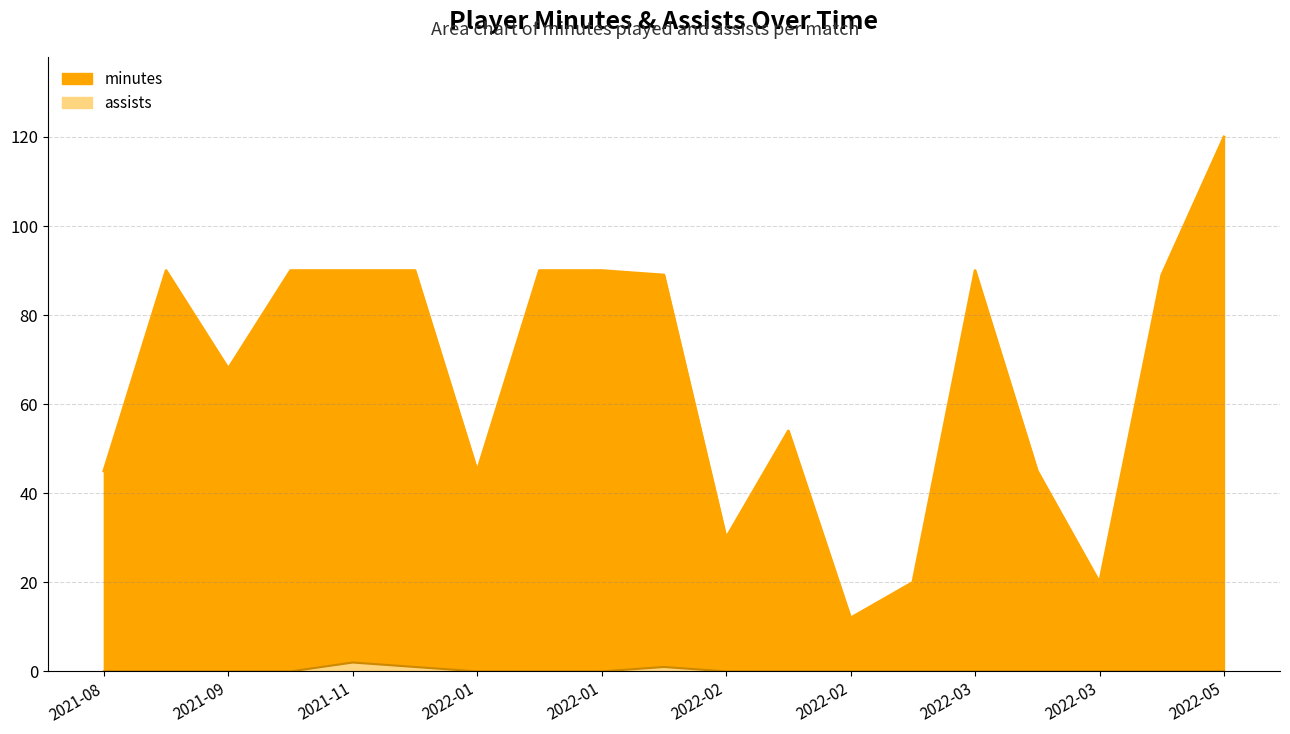

What is the highest value of the minutes series?

120